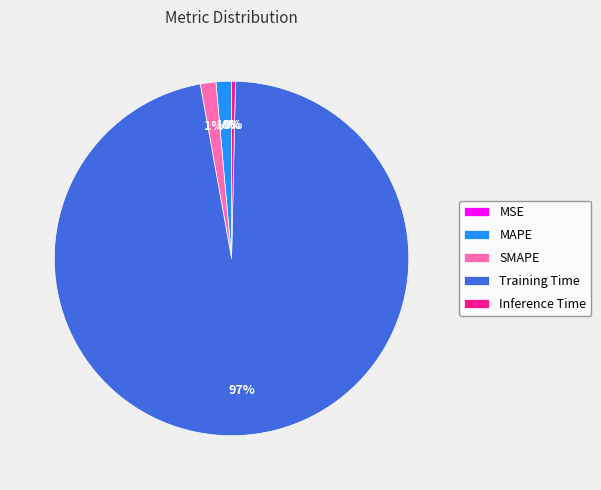

Is the sum of MAPE and Inference Time greater than half?

No